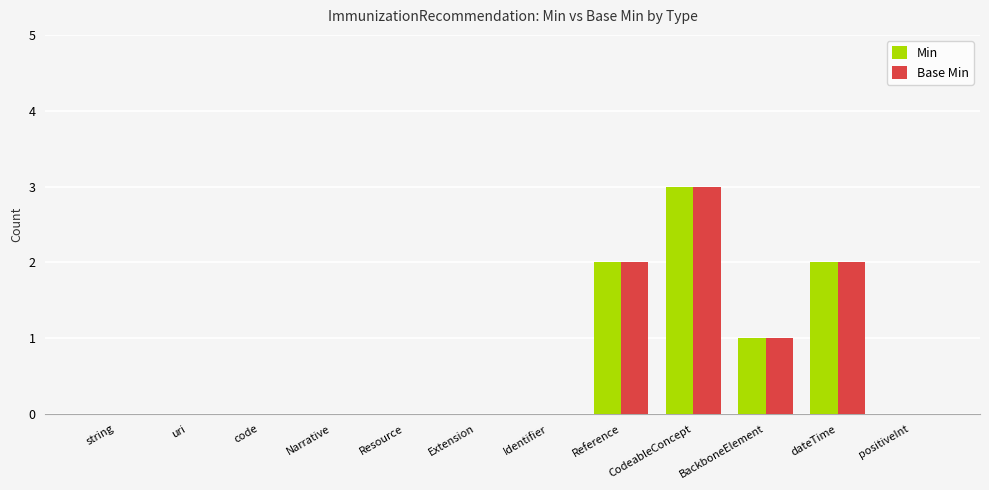

What is the maximum value for Base Min?

3